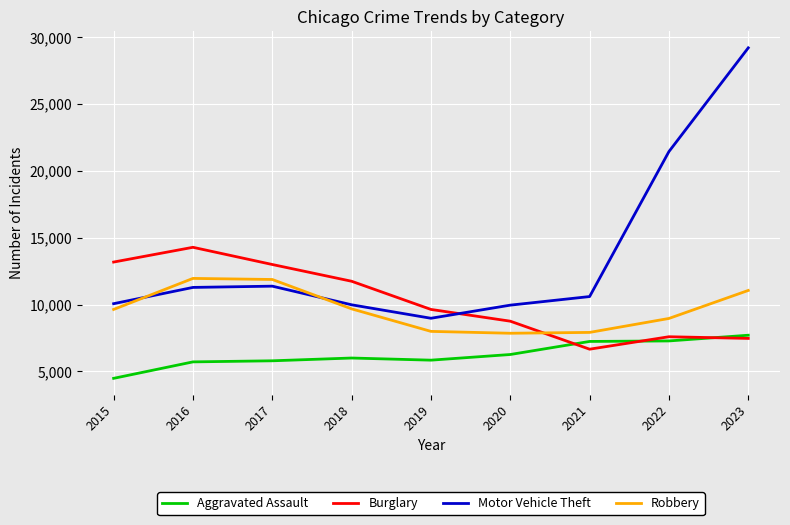

Is the value of Aggravated Assault at 2023 greater than the value of Robbery at 2017?

No